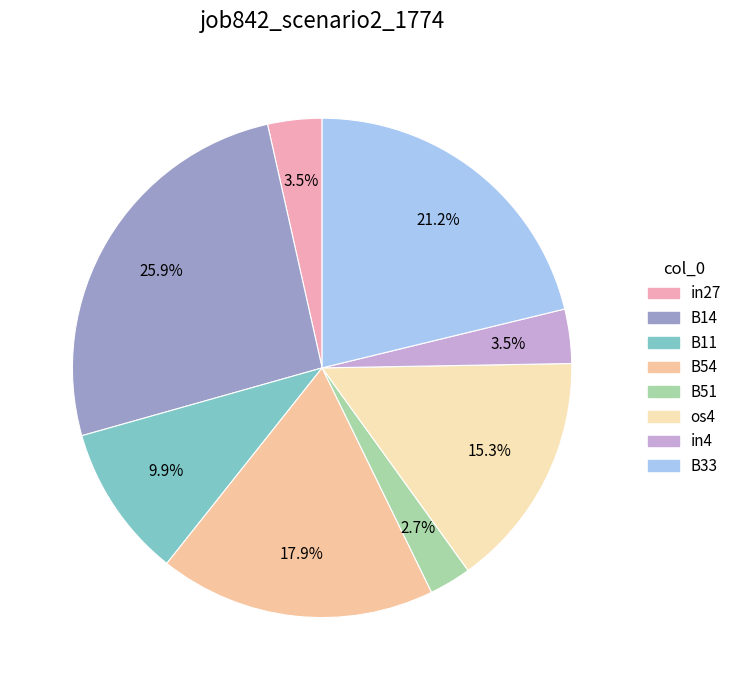

Which slice is the smallest?

B51